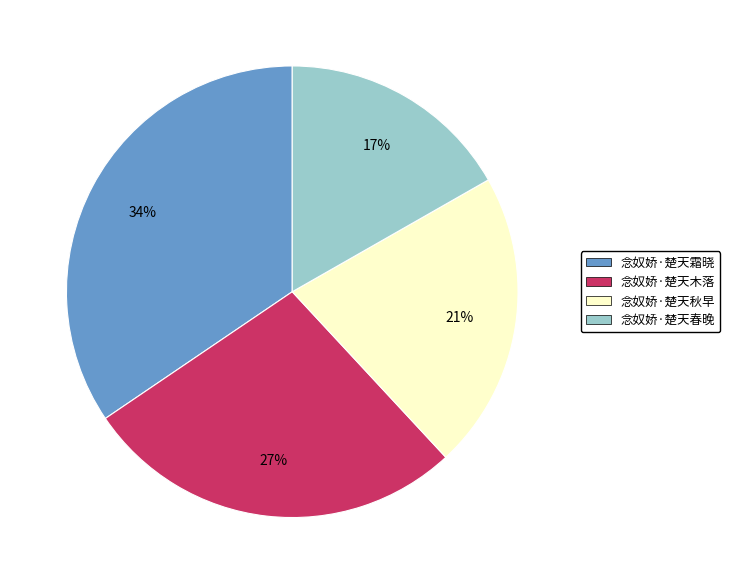

How many slices are in this pie chart?

4